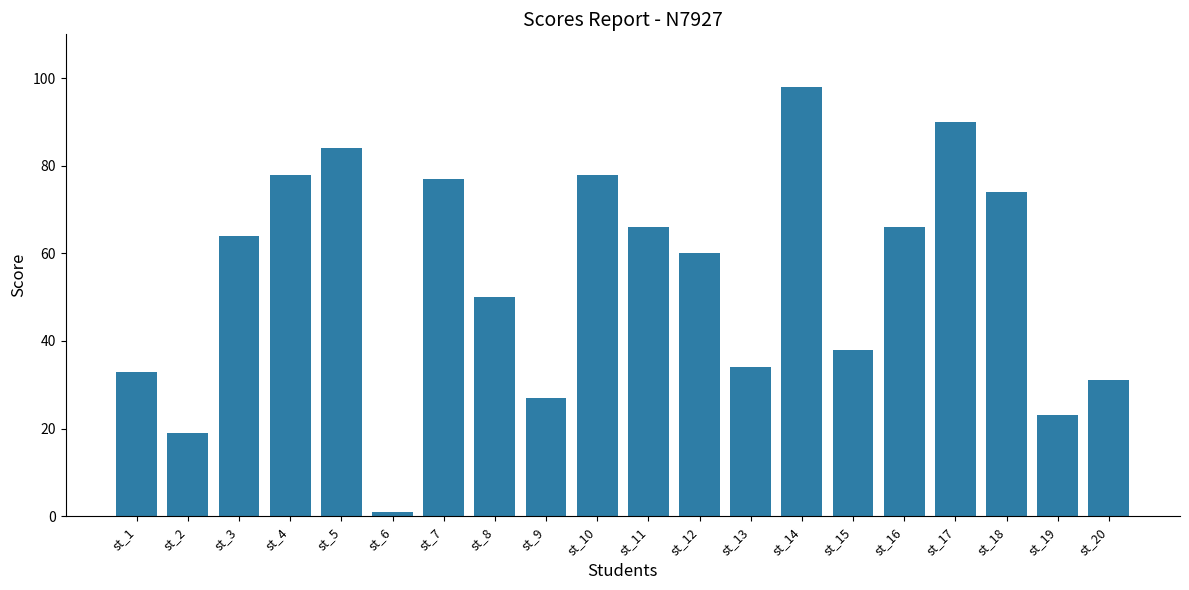

What is the difference between the maximum and minimum values?

97